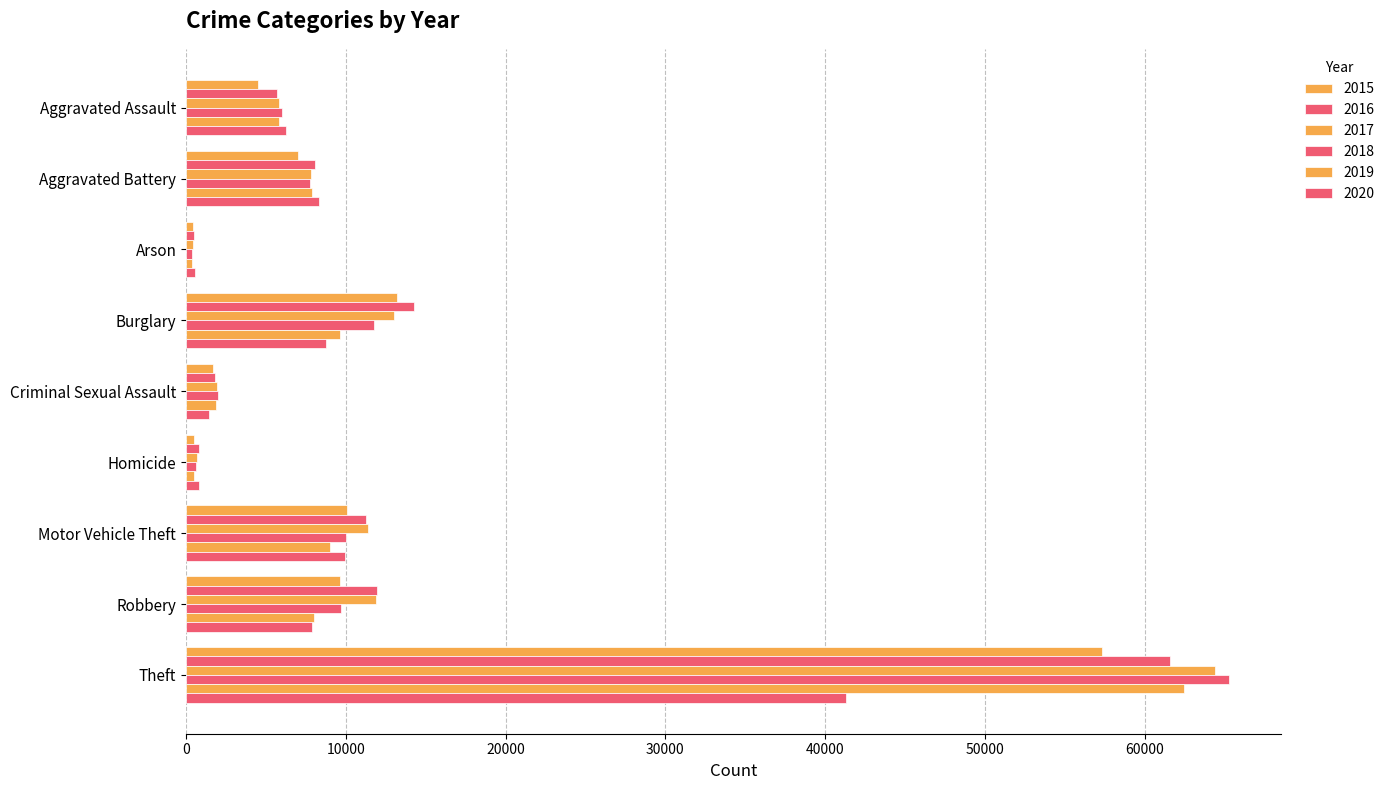

What is the difference between the second highest and minimum values in the 2019 series?

9263